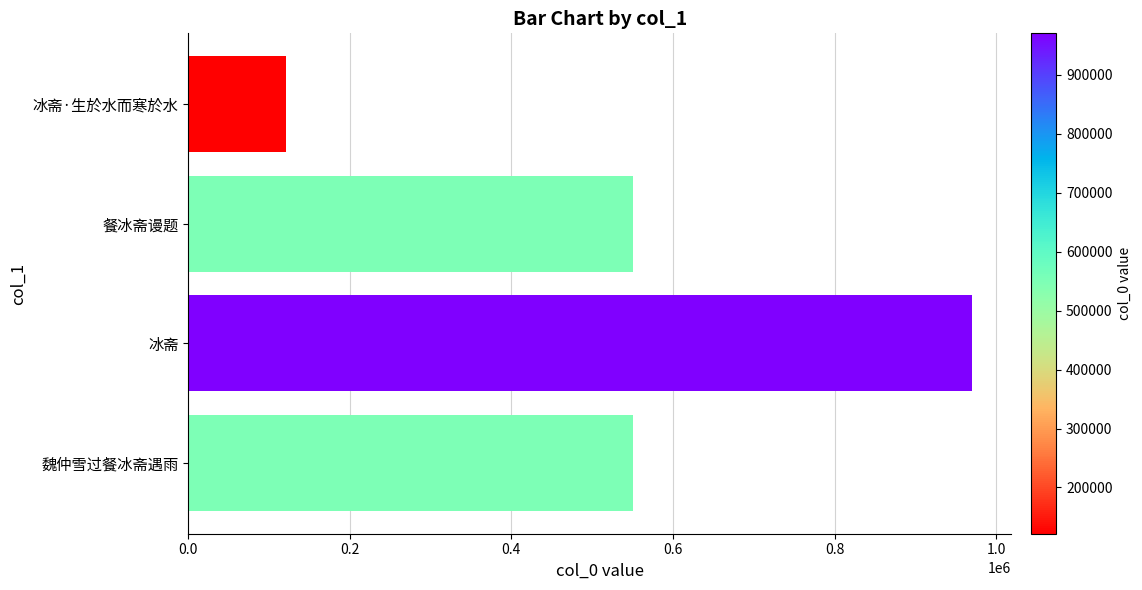

Which label corresponds to the smallest value in the chart?

冰斋·生於水而寒於水